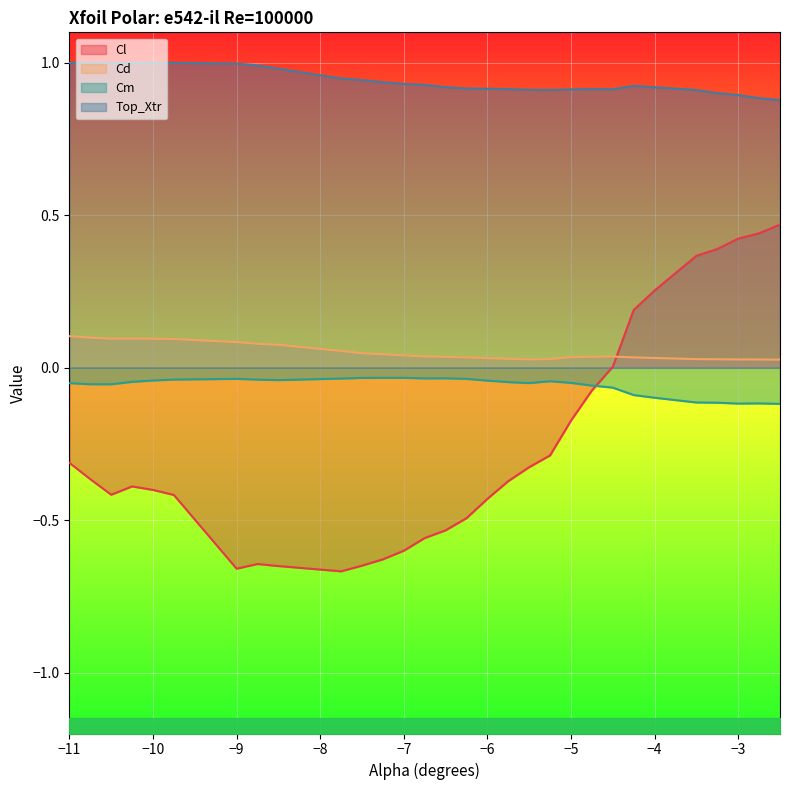

What is the sum of all Cd values?

1.5